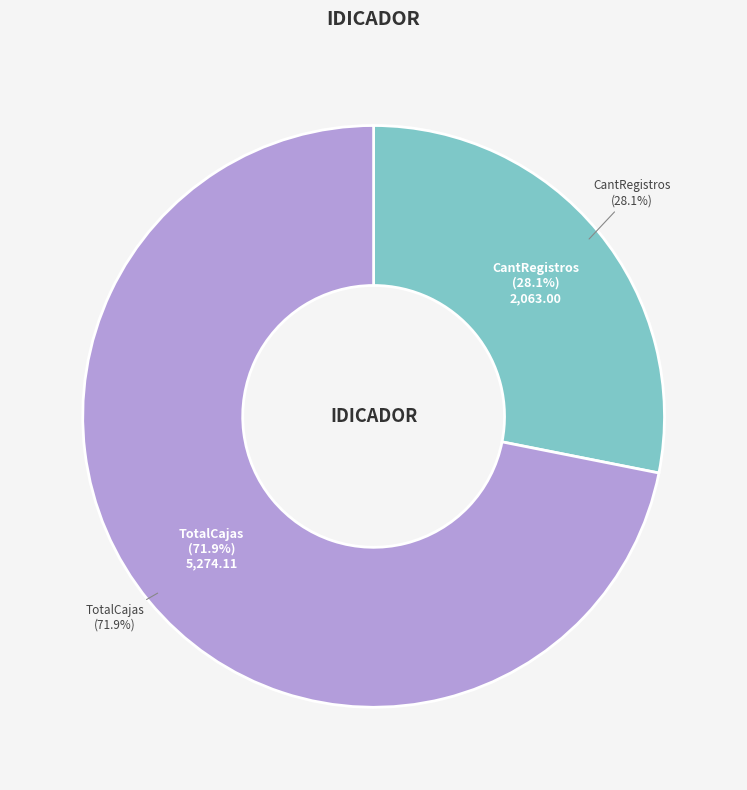

The CantRegistros slice represents 28% of the pie. True or false?

True